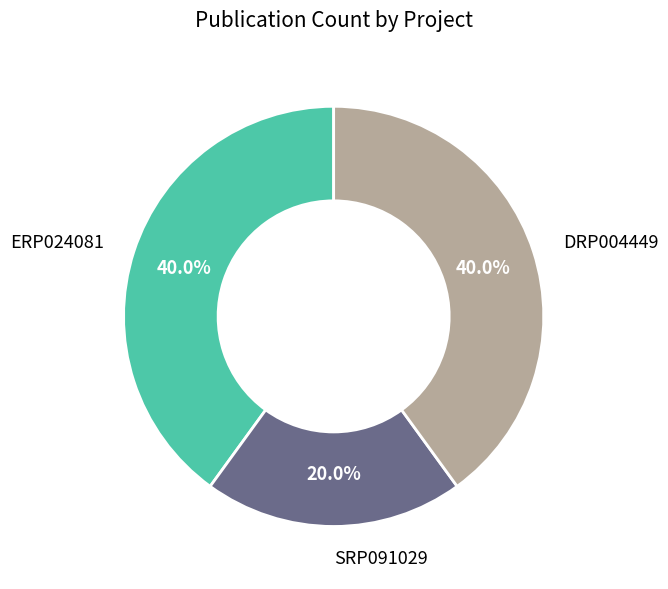

Does SRP091029 account for over 50% of the chart?

No